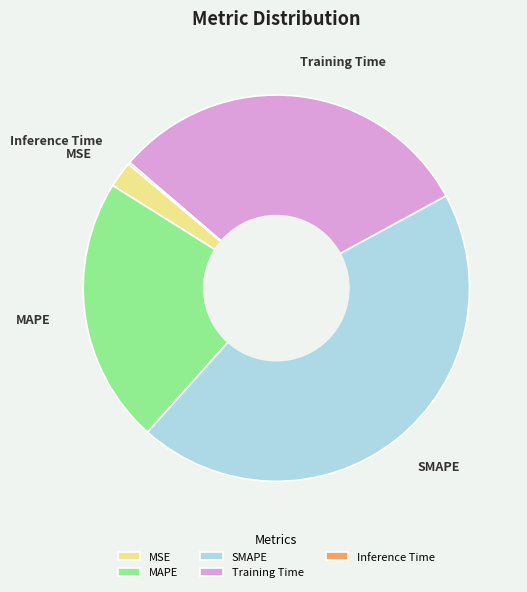

Does SMAPE represent more than half of the total?

No